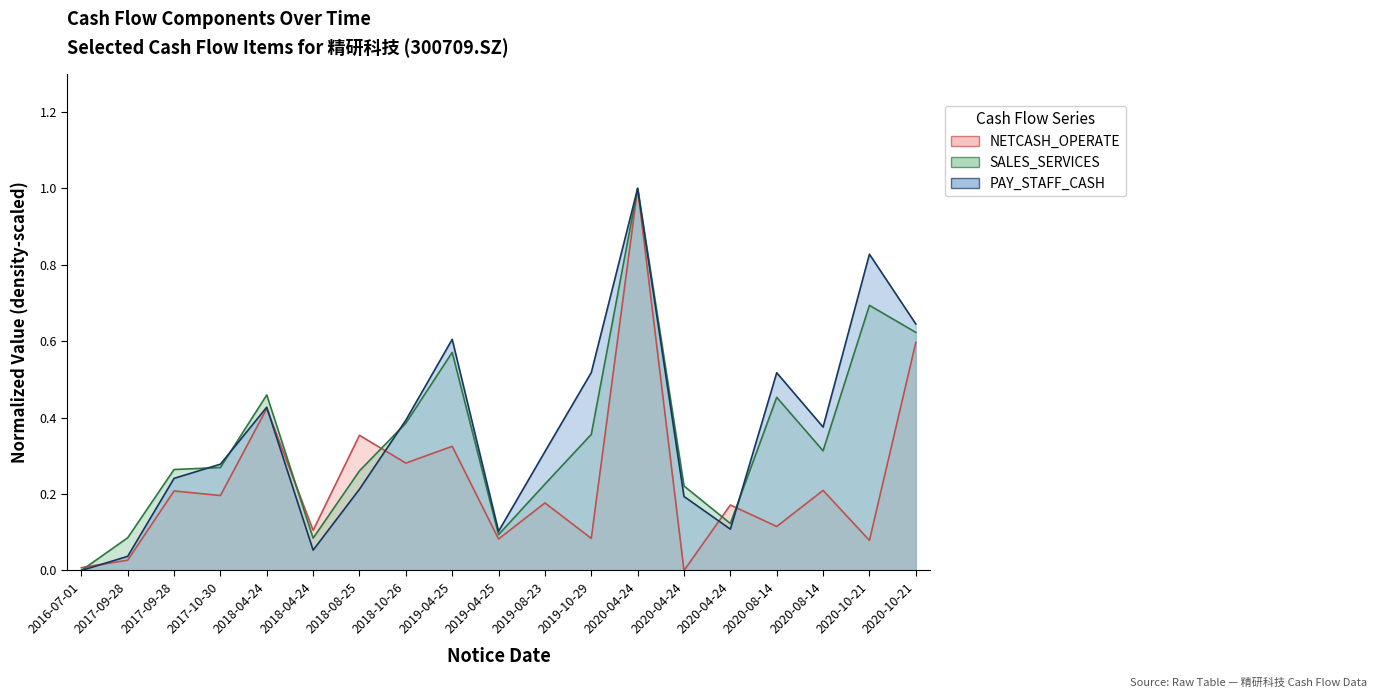

The NETCASH_OPERATE series shows -0.4 at 2020-04-24. True or false?

False